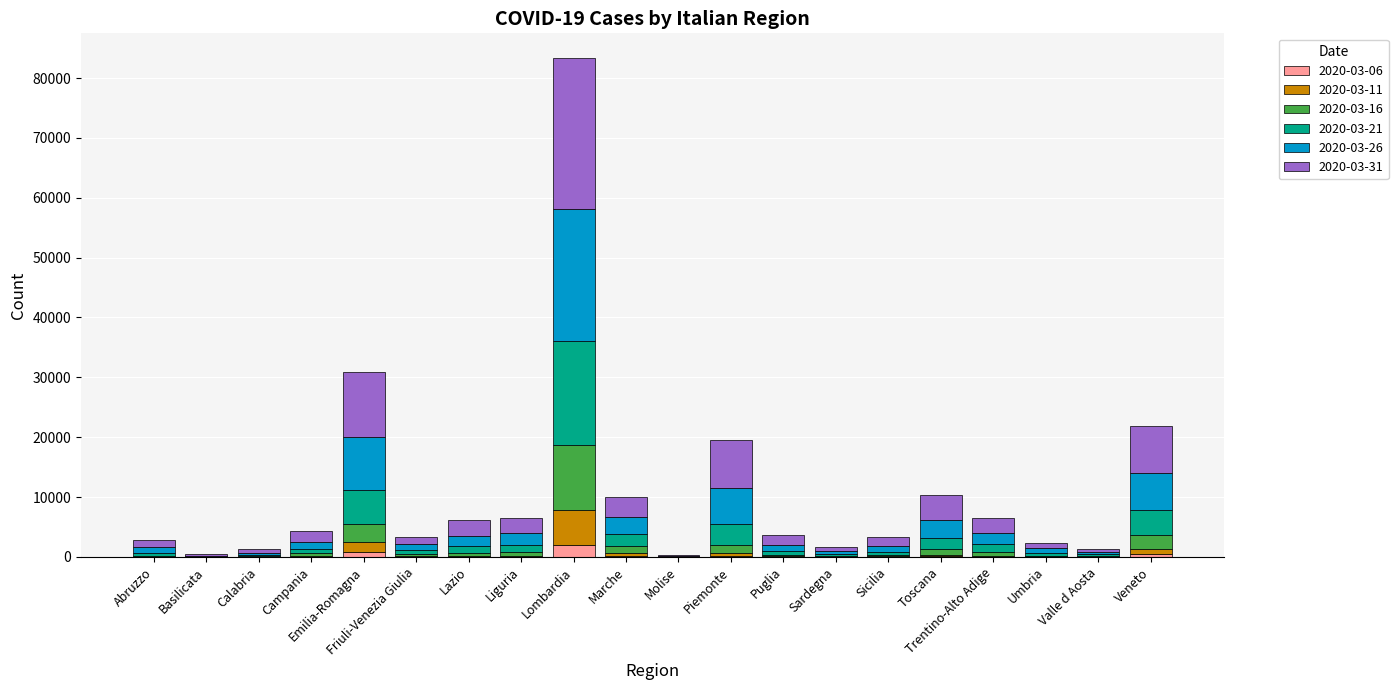

At which category is the sum across all series the highest?

Lombardia